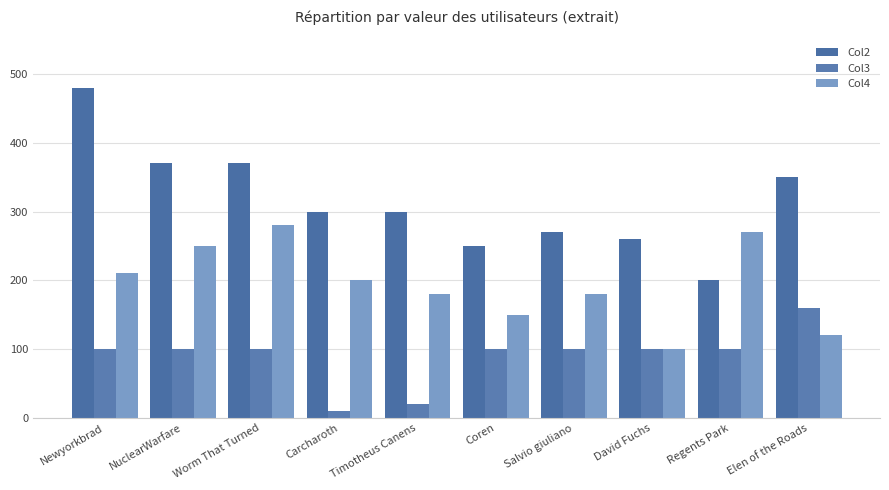

How many bars are there in total?

30